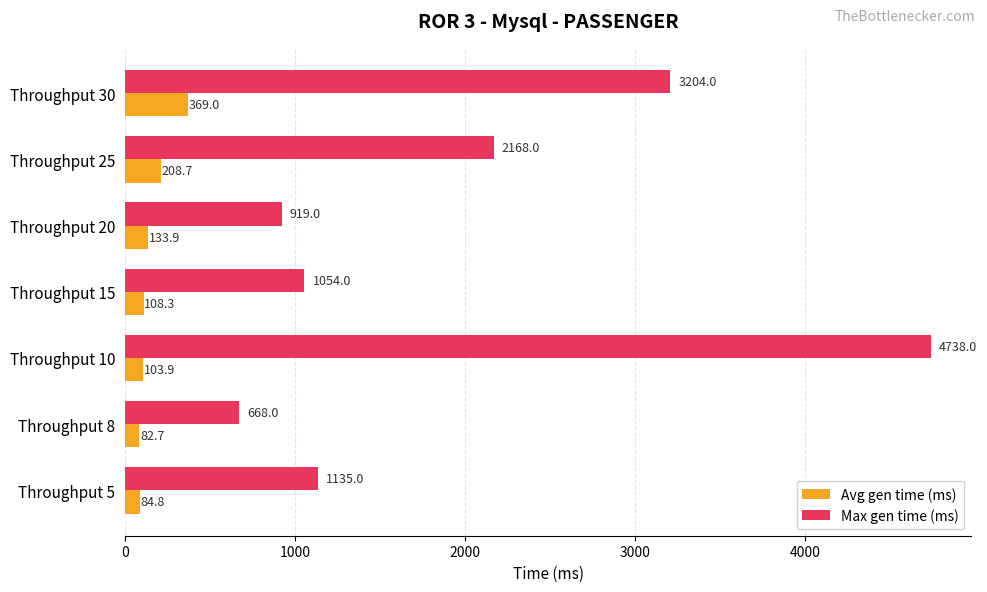

Which series has the largest total across all categories?

Max gen time (ms)